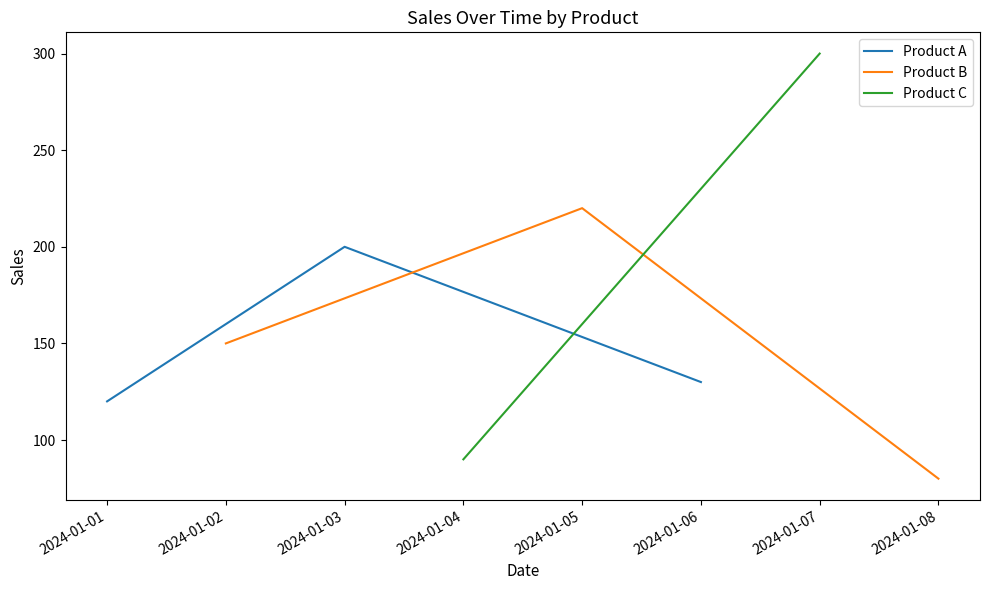

At which label is Product A closest to 160?

2024-01-06